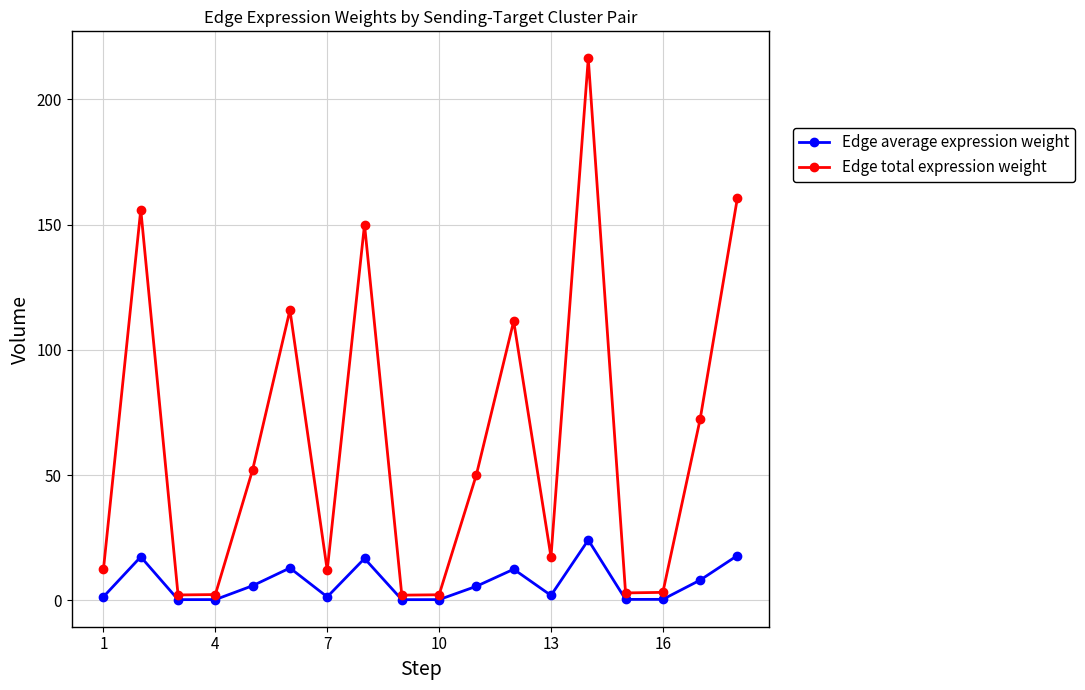

True or false: Edge total expression weight has more than 0 interior local peaks.

True